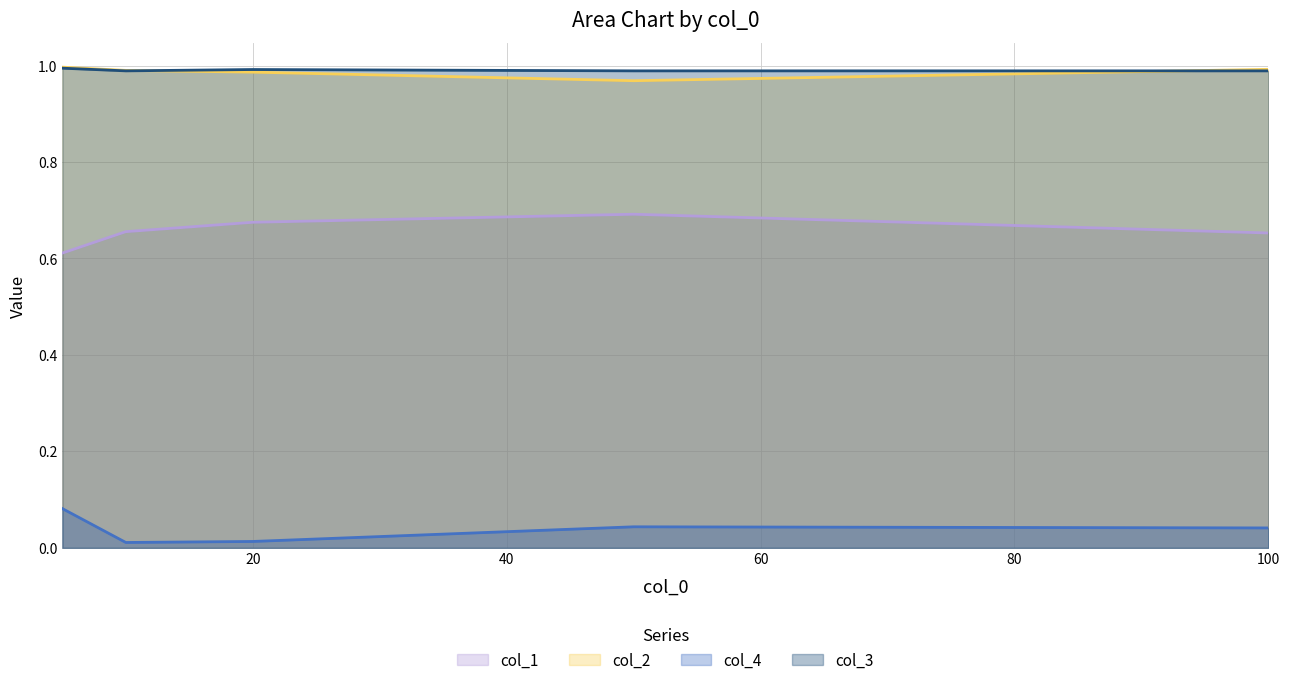

Is the value of col_2 at 50 greater than the value of col_1 at 100?

Yes